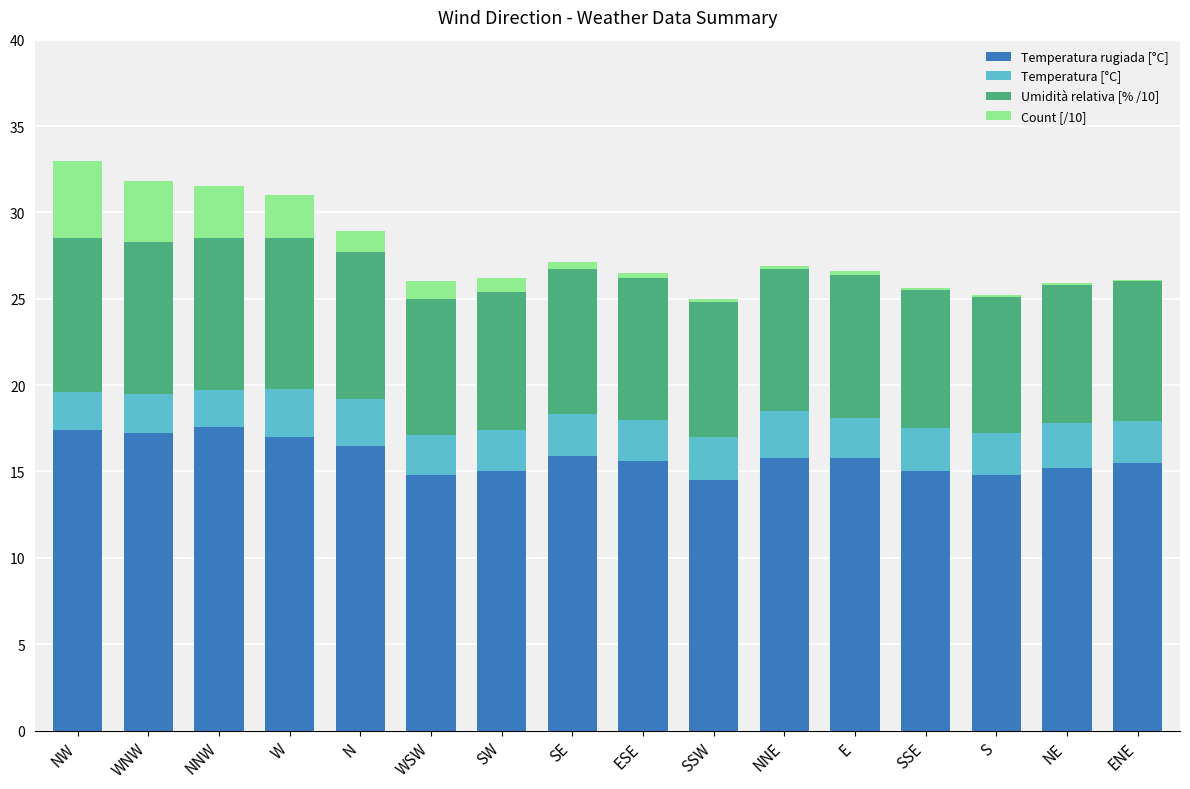

Is it true that Temperatura rugiada [°C] equals 8.7 at NE?

False